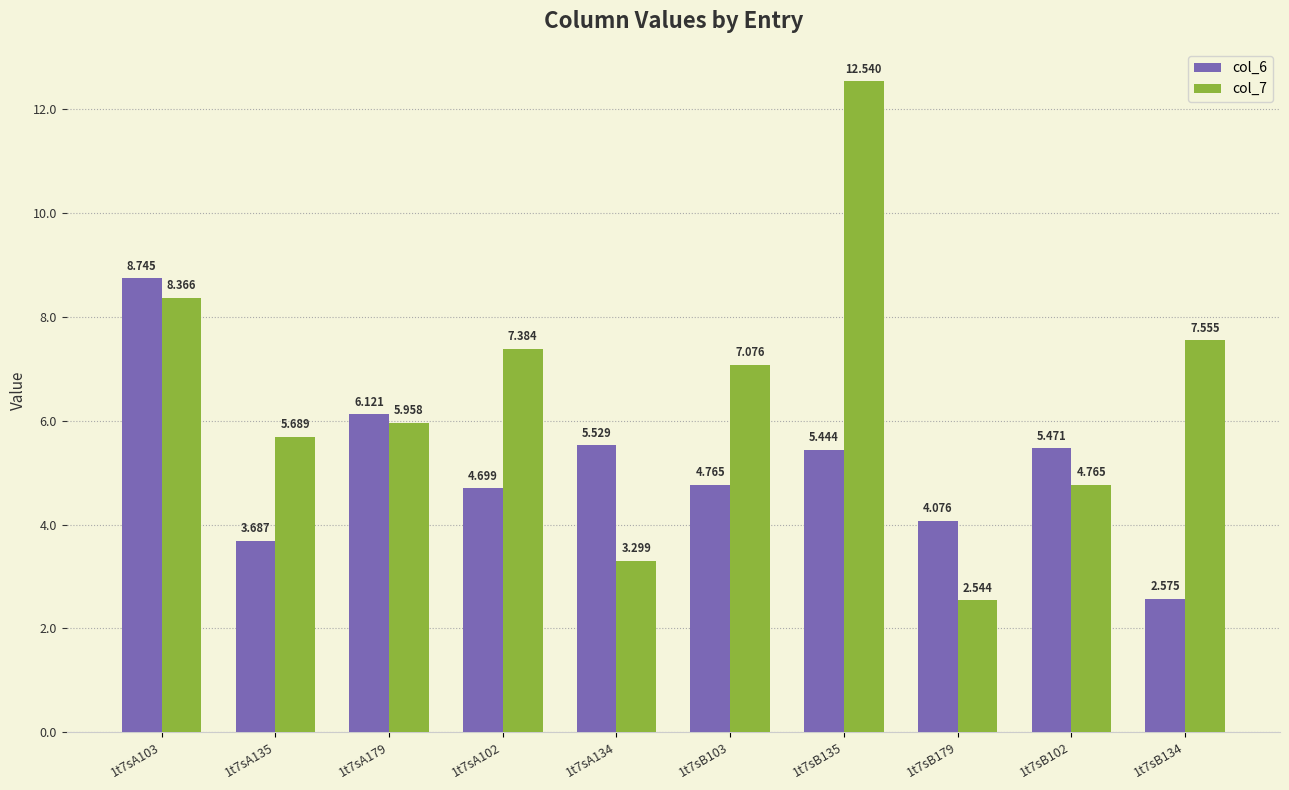

Which series has the largest total across all categories?

col_7